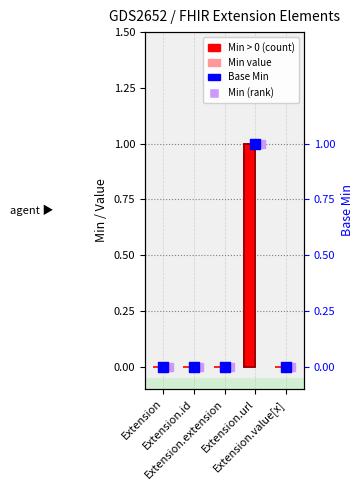

At how many categories does at least one series exceed 0?

1